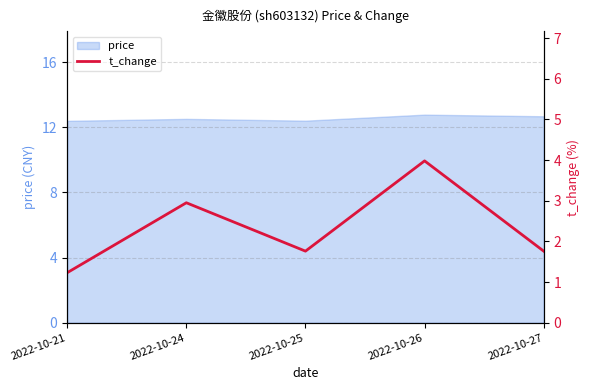

The value at 2022-10-27 is 2.6. True or false?

False